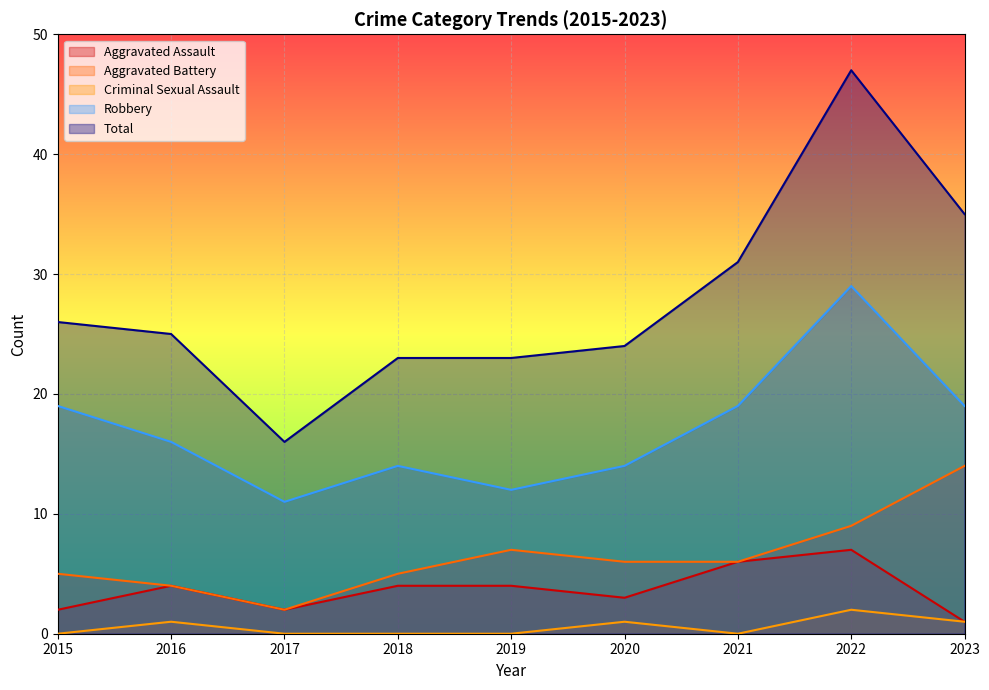

Which series has the largest total across all categories?

Total